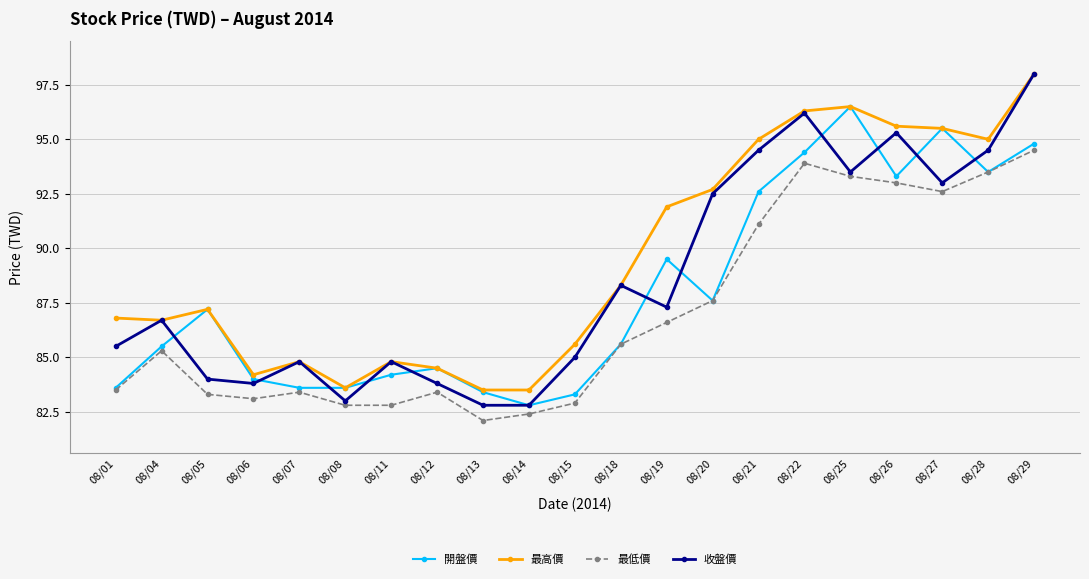

Reading right to left, extract all data points from this chart.

開盤價: 94.8	93.5	95.5	93.3	96.5	94.4	92.6	87.6	89.5	85.6	83.3	82.8	83.4	84.5	84.2	83.6	83.6	84.0	87.2	85.5	83.6
最高價: 98.0	95.0	95.5	95.6	96.5	96.3	95.0	92.7	91.9	88.3	85.6	83.5	83.5	84.5	84.8	83.6	84.8	84.2	87.2	86.7	86.8
最低價: 94.5	93.5	92.6	93.0	93.3	93.9	91.1	87.6	86.6	85.6	82.9	82.4	82.1	83.4	82.8	82.8	83.4	83.1	83.3	85.3	83.5
收盤價: 98.0	94.5	93.0	95.3	93.5	96.2	94.5	92.5	87.3	88.3	85.0	82.8	82.8	83.8	84.8	83.0	84.8	83.8	84.0	86.7	85.5